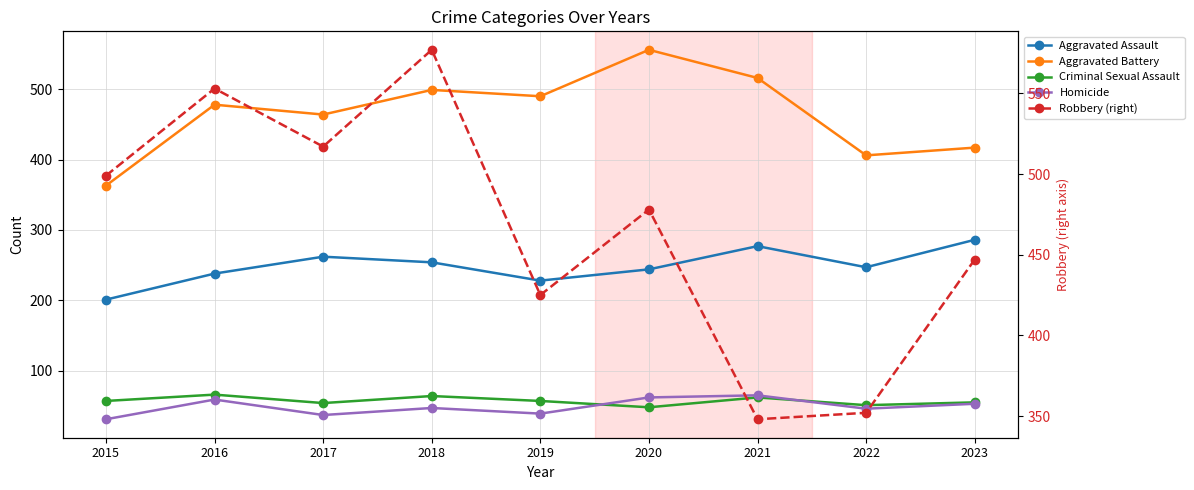

How many lines are shown in the chart?

5